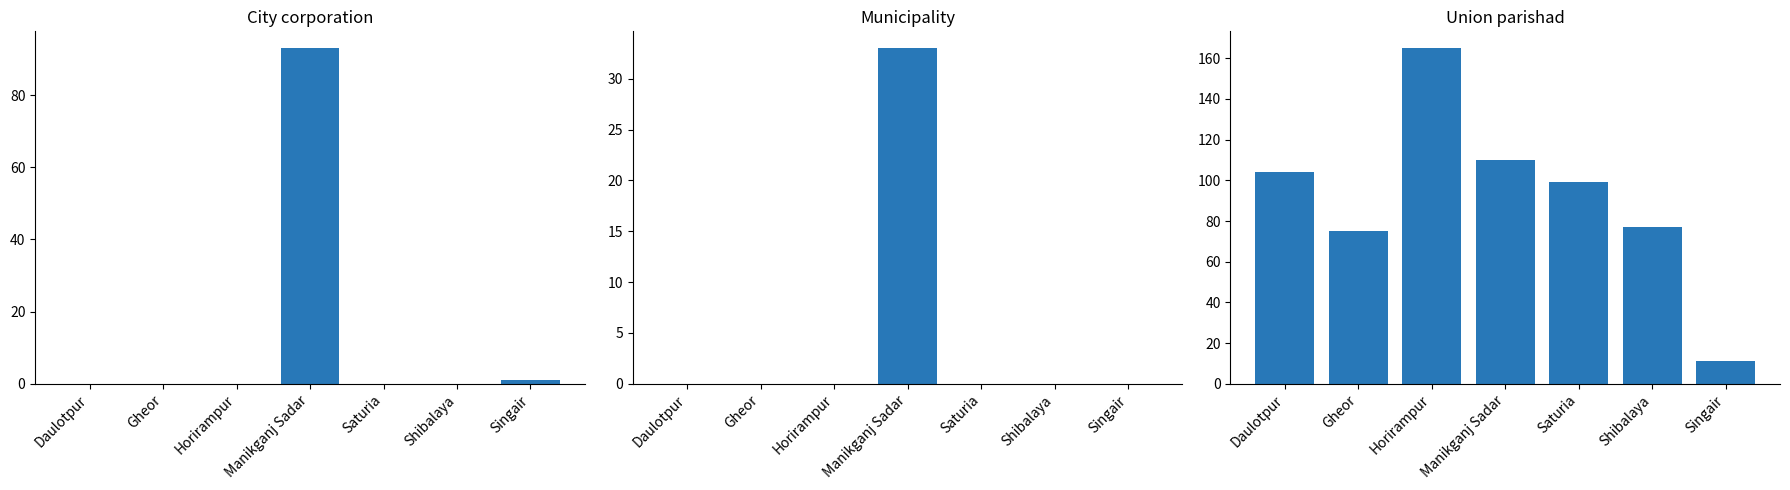

Are the bars grouped side by side (vs. stacked)?

Yes